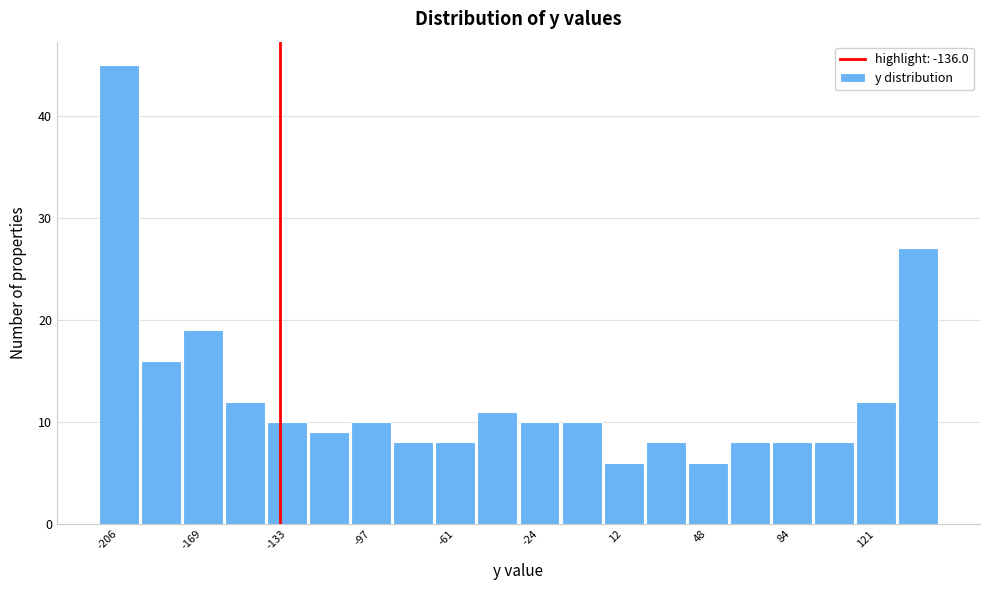

Around what value on the x-axis is the tallest bar? Give the approximate position of its centre, as read against the axis.

-205